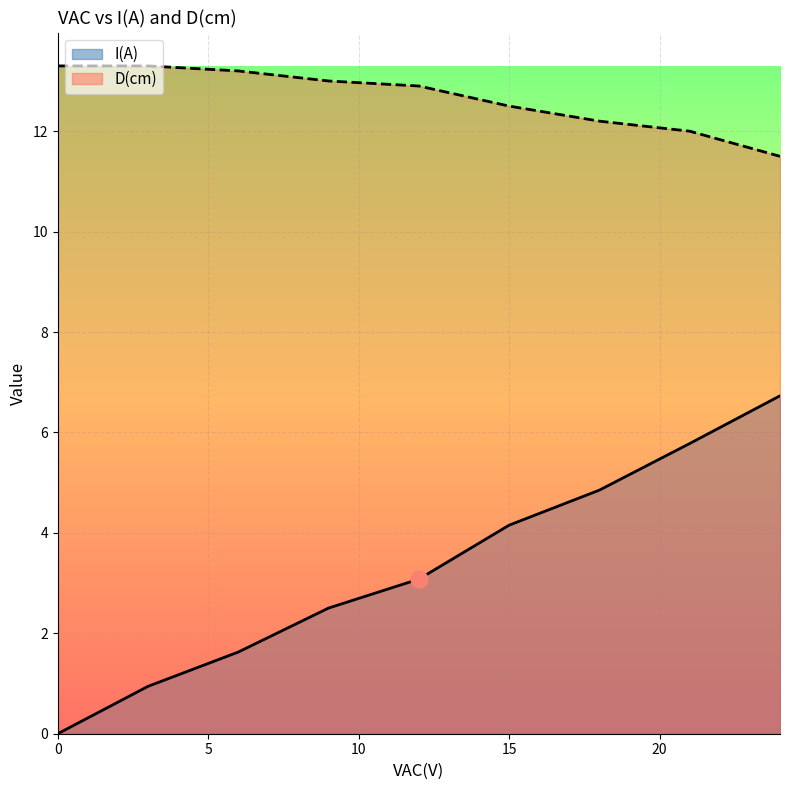

Rank the series by their average value, from lowest to highest.

I(A), D(cm)